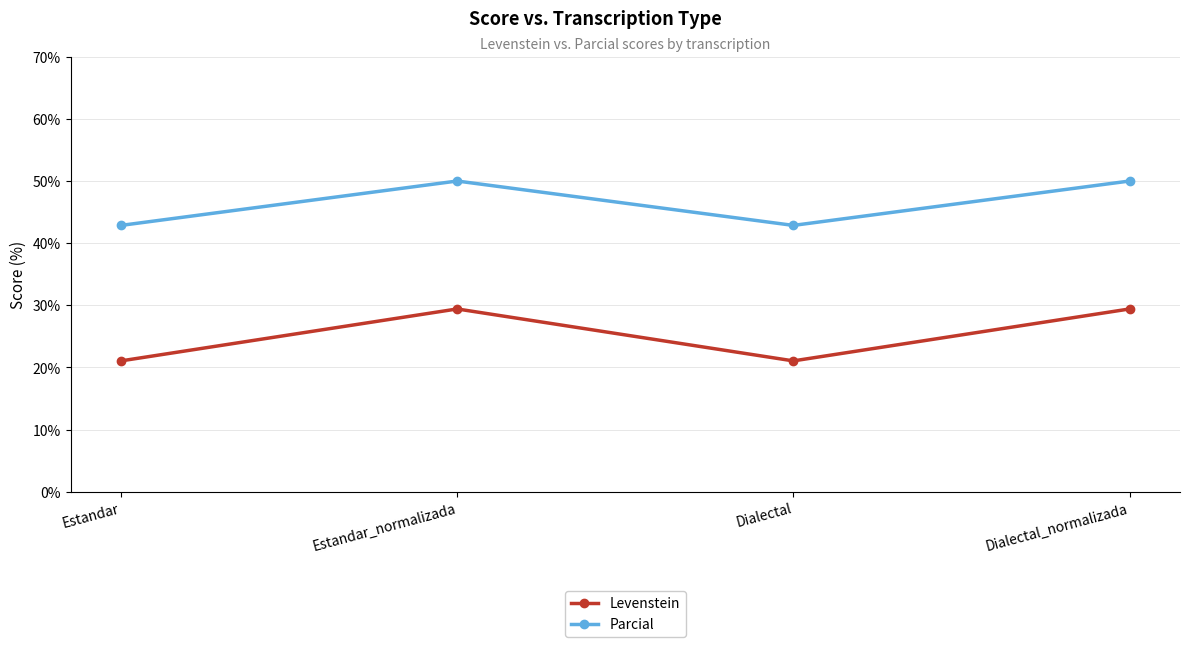

What is the approximate value of Parcial at Dialectal?

42.9